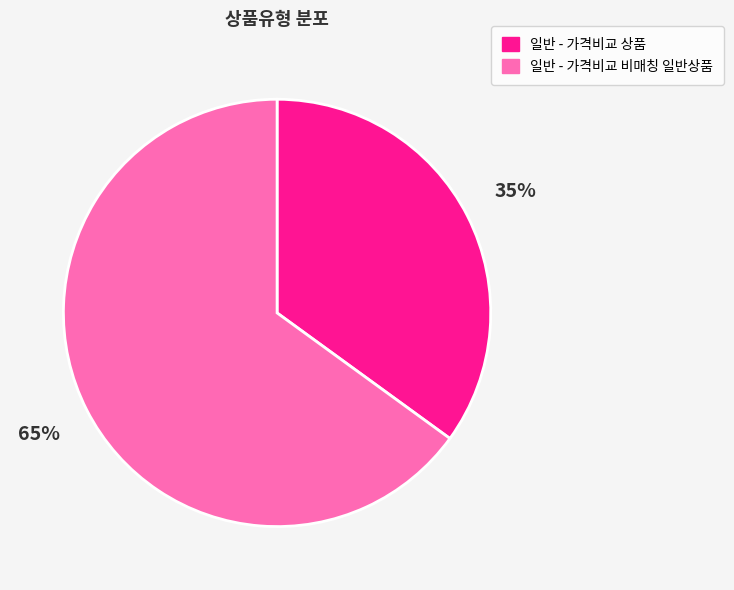

Is there any slice that represents more than half of the pie?

Yes